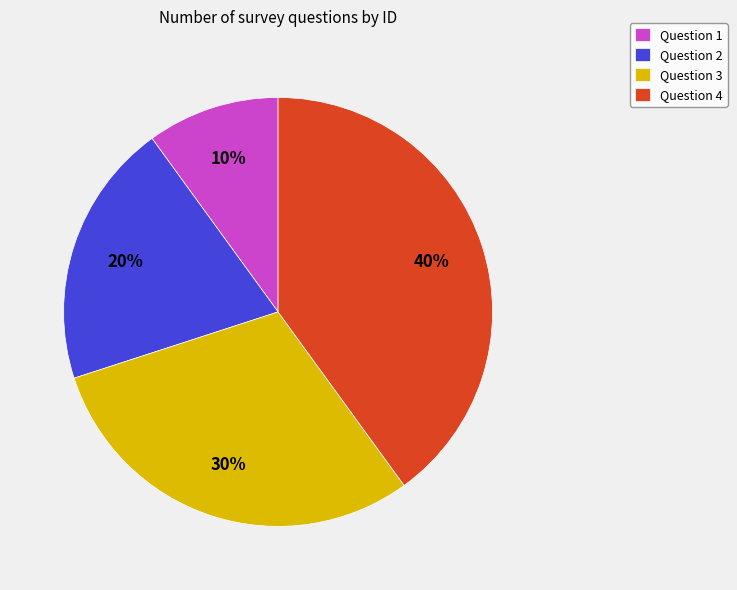

Which slice is the smallest?

Question 1